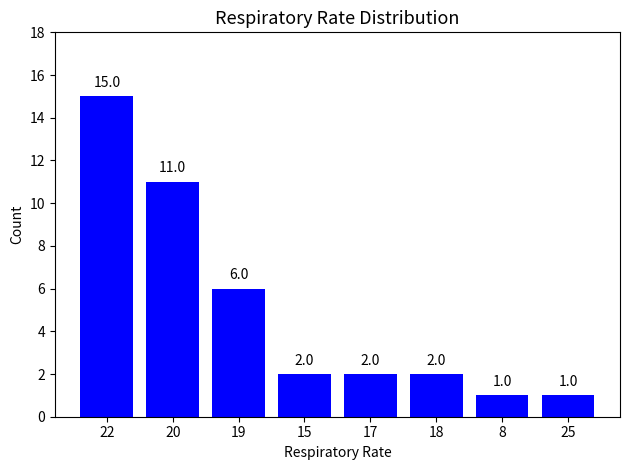

What is the approximate value at 19, to the nearest 10?

10